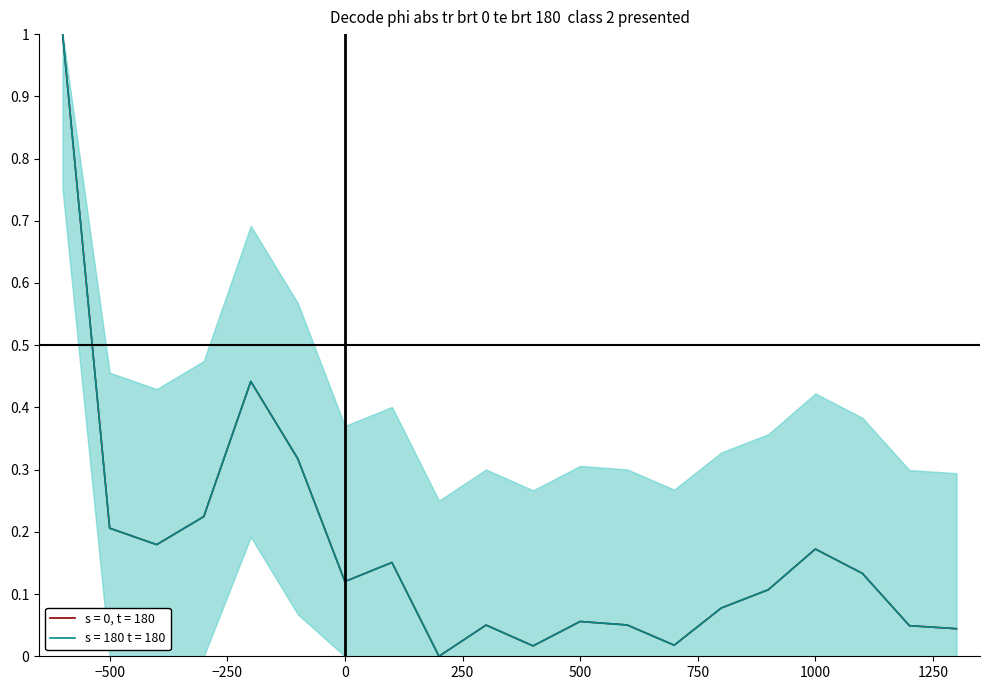

Reading left to right, extract all data points from this chart.

BR_R: 1.0	0.2	0.2	0.2	0.4	0.3	0.1	0.2	0.0	0.1	0.0	0.1	0.1	0.0	0.1	0.1	0.2	0.1	0.0	0.0
BR_X: 1.0	0.2	0.2	0.2	0.4	0.3	0.1	0.2	0.0	0.1	0.0	0.1	0.1	0.0	0.1	0.1	0.2	0.1	0.0	0.0